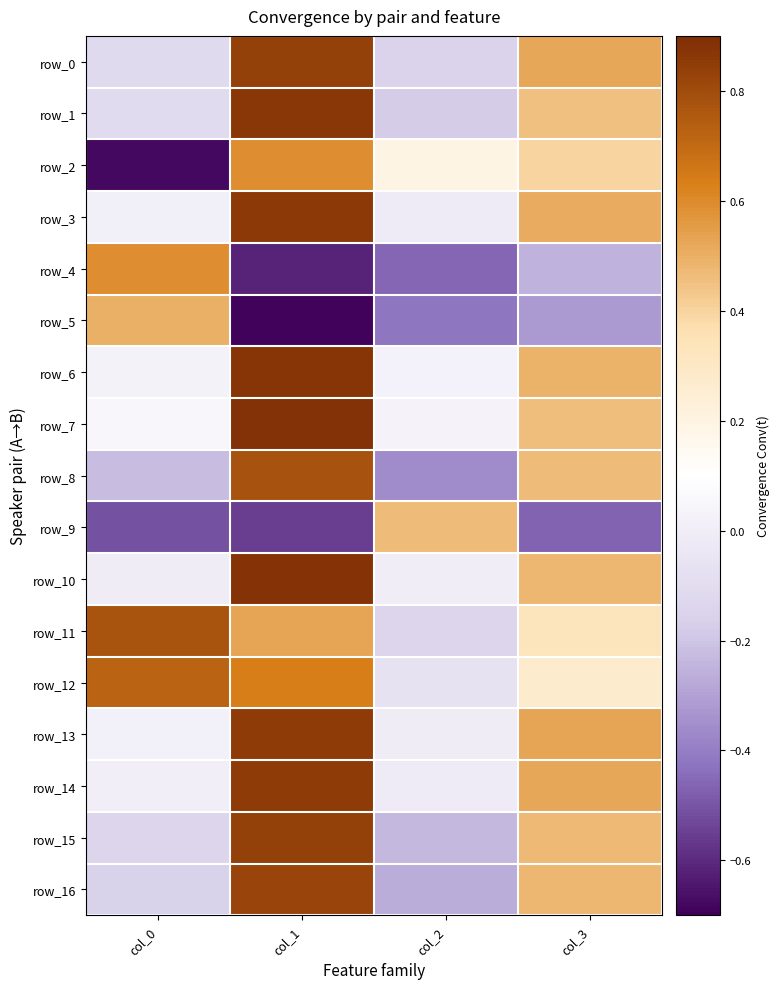

Rank the series by their maximum value, from lowest to highest.

row_9, row_5, row_4, row_2, row_12, row_11, row_8, row_16, row_0, row_15, row_13, row_14, row_3, row_1, row_6, row_10, row_7